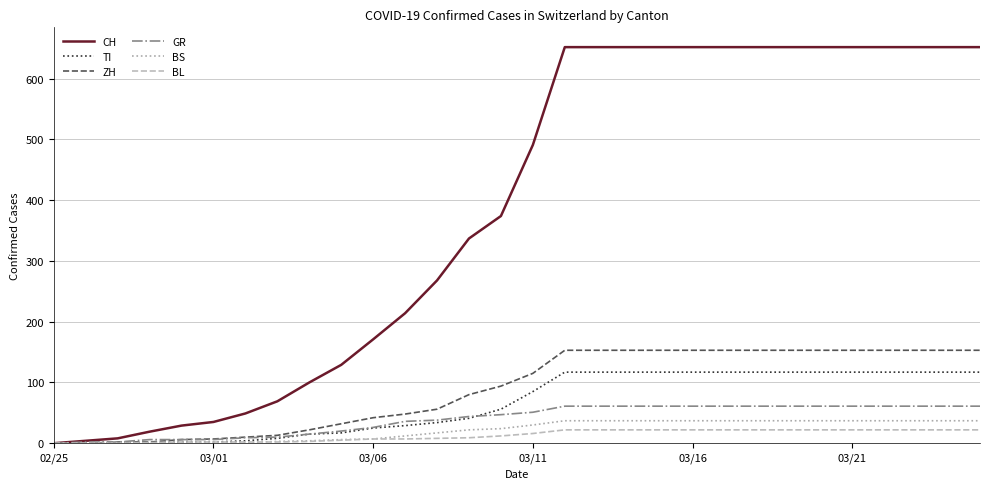

Which series has the widest spread of values?

CH